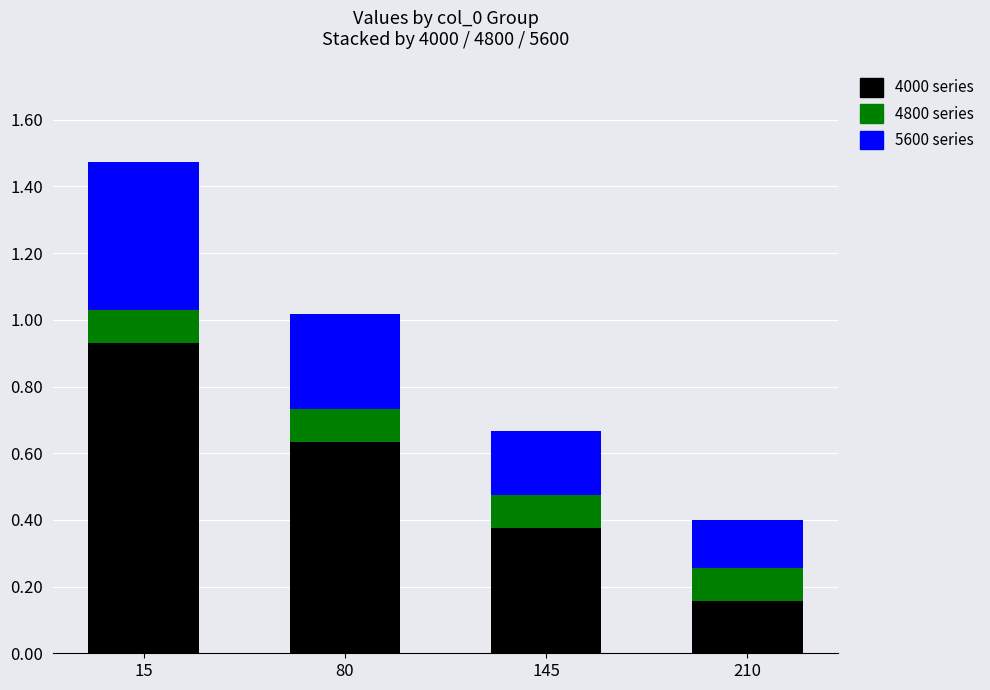

At which category is the sum across all series the highest?

15